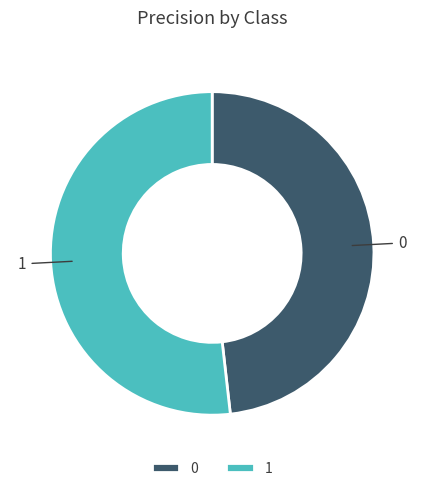

Do 0 and 1 together represent more than half of the pie?

Yes